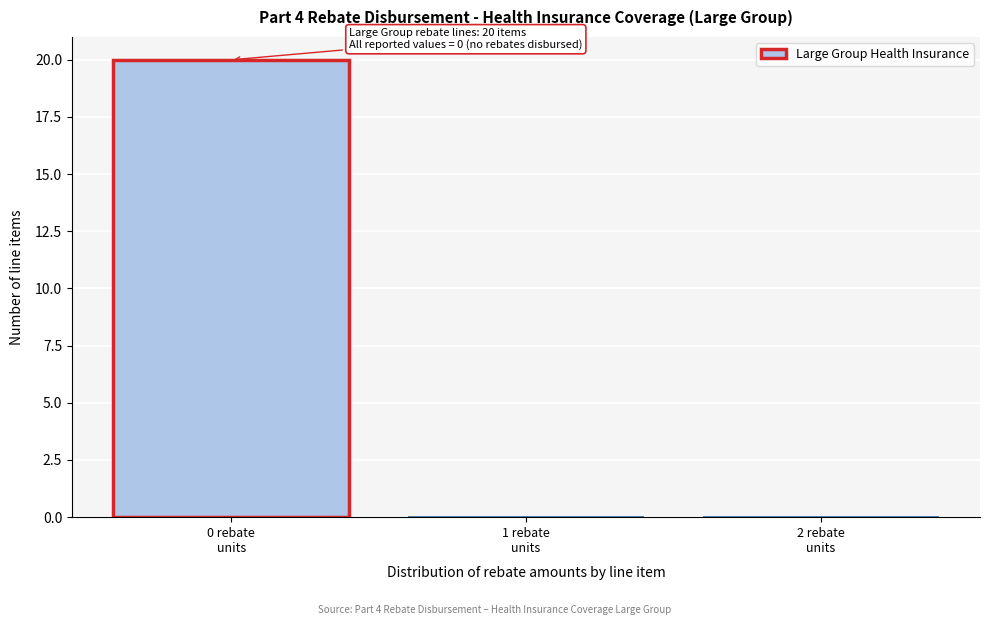

Over which range of the x-axis is the bar tallest?

-0.5 to 0.5